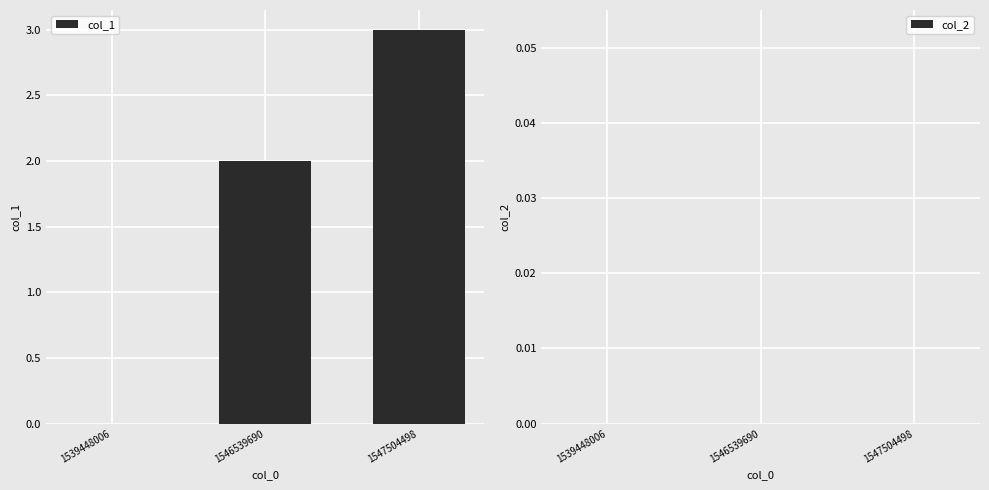

Are the bars horizontal?

No